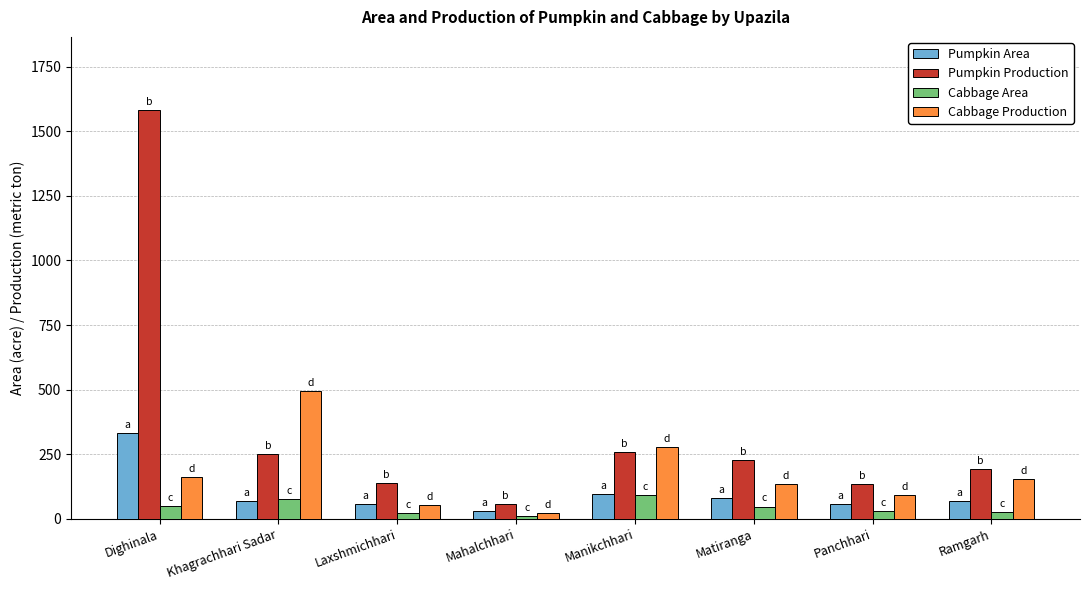

What is the difference between the second highest and minimum values in the Pumpkin Area series?

66